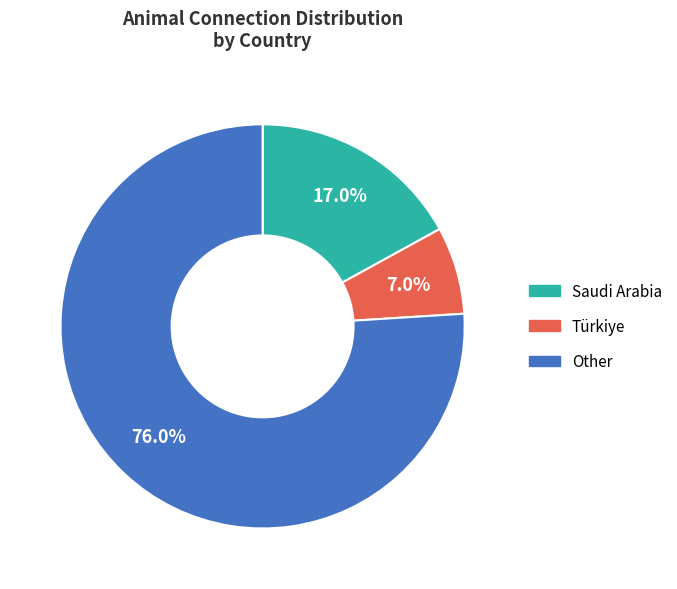

What is the smallest slice in the pie chart?

Türkiye